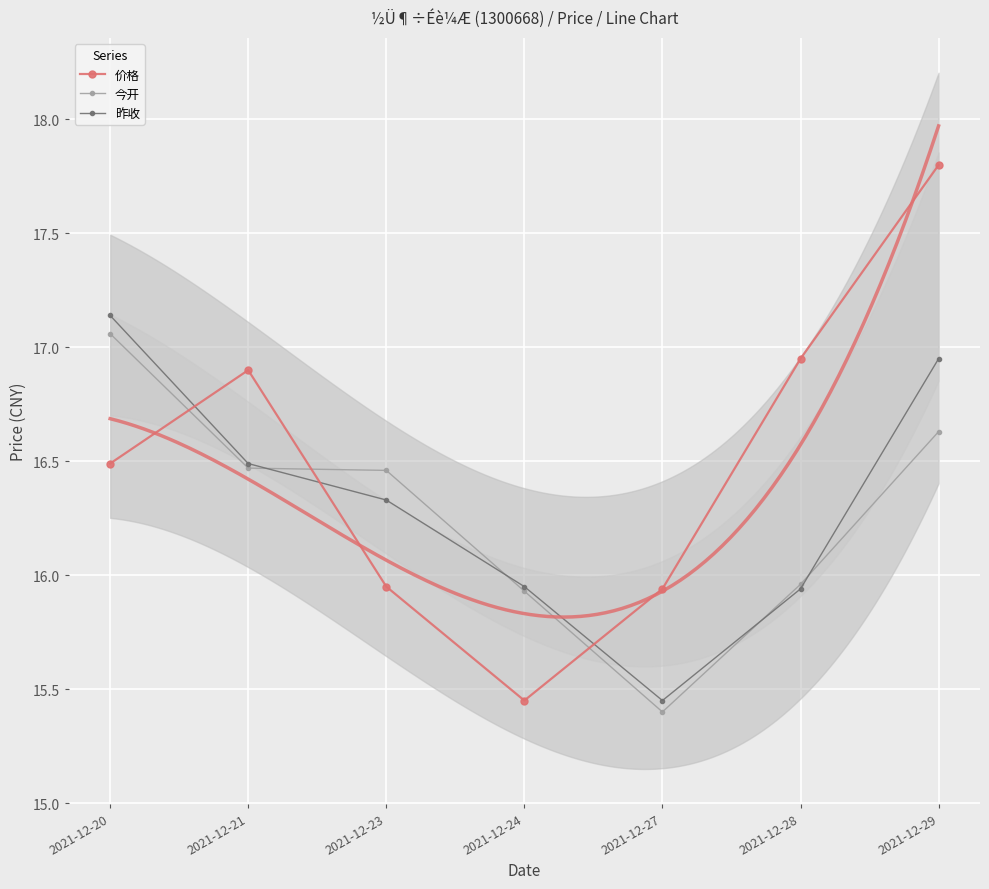

How many data points in 昨收 are above 16?

4